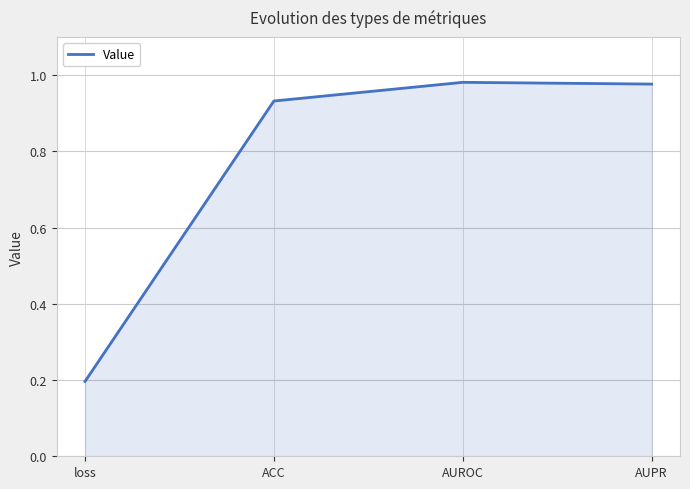

What position from the left is ACC?

2